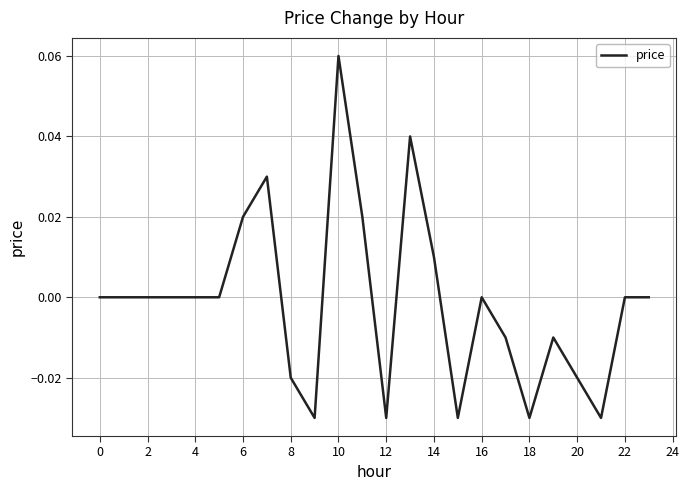

Does the chart have visible grid lines?

Yes